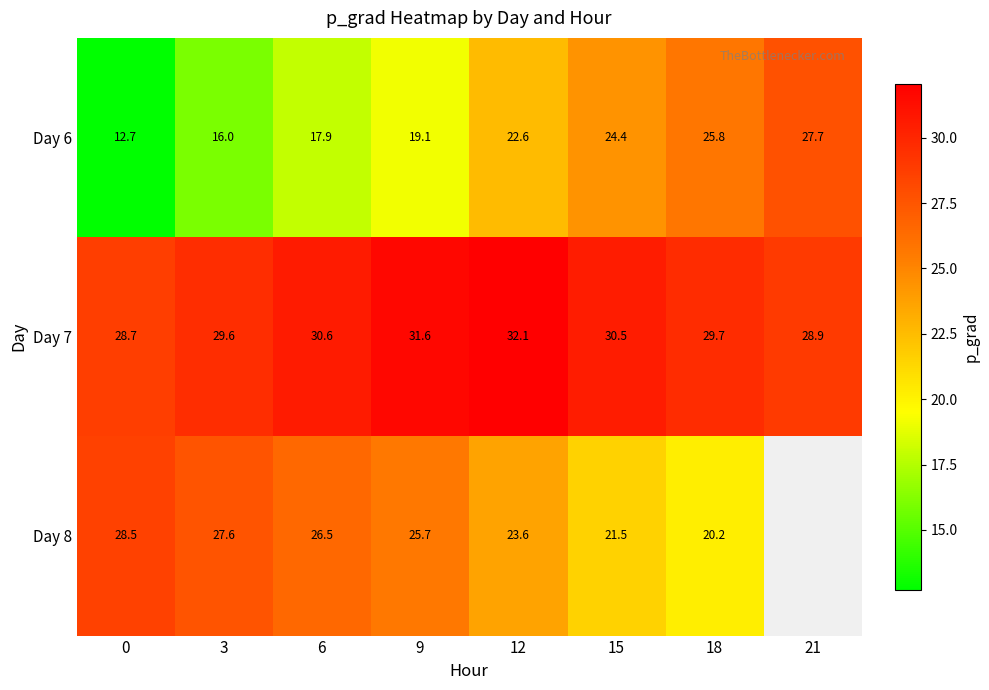

Where does the Day 6 series first go above 22?

12